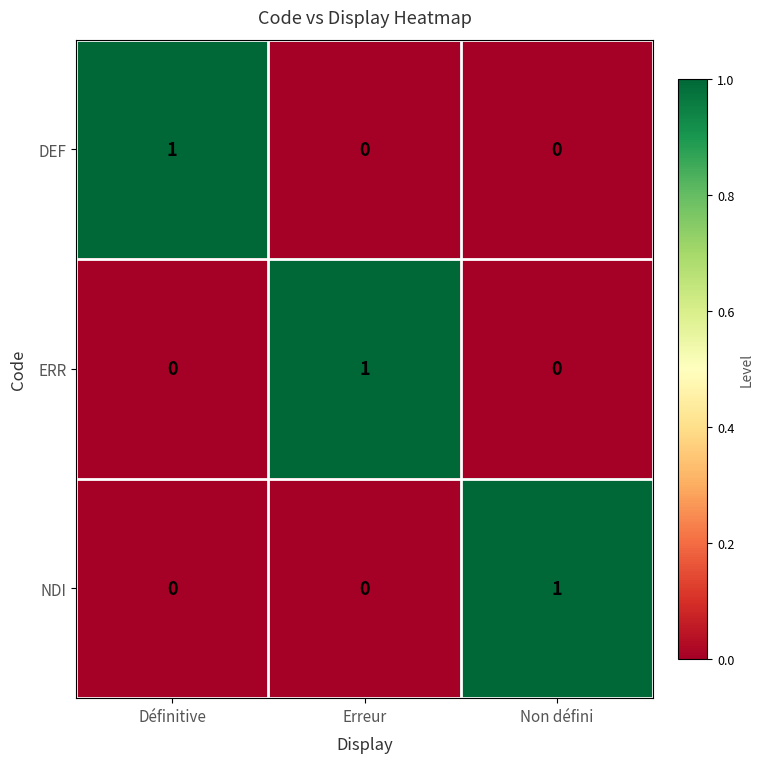

Which category has the highest value in the ERR series?

Erreur